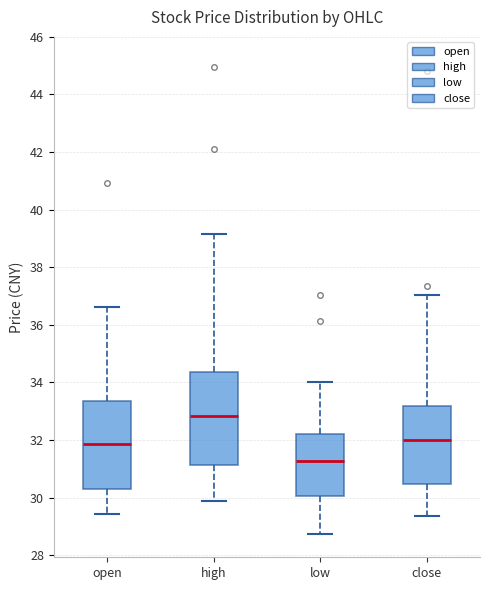

Reading left to right, transcribe this box plot: for each box, give where its median line is, the range the box spans, and where its two whiskers end, as read against the y-axis. The values are not printed on the chart, so give them approximately, as read against the axis.

open: median 31.8, box 30.4 to 33.4, whiskers 29.4 to 36.6
high: median 32.8, box 31.2 to 34.4, whiskers 30.0 to 39.2
low: median 31.2, box 30.0 to 32.2, whiskers 28.8 to 34.0
close: median 32.0, box 30.4 to 33.2, whiskers 29.4 to 37.0